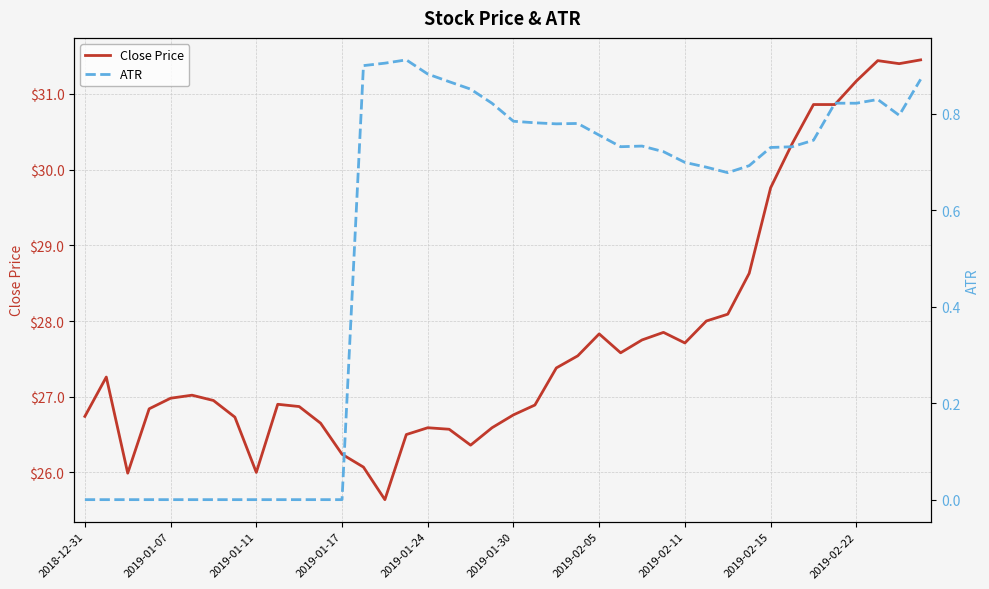

Reading right to left, what are all the values shown in this chart?

Close Price: 31.5	31.4	31.4	31.2	30.9	30.9	30.3	29.8	28.6	28.1	28.0	27.7	27.9	27.8	27.6	27.8	27.5	27.4	26.9	26.8	26.6	26.4	26.6	26.6	26.5	25.6	26.1	26.2	26.6	26.9	26.9	26.0	26.7	27.0	27.0	27.0	26.8	26.0	27.3	26.7
ATR: 0.9	0.8	0.8	0.8	0.8	0.7	0.7	0.7	0.7	0.7	0.7	0.7	0.7	0.7	0.7	0.8	0.8	0.8	0.8	0.8	0.8	0.9	0.9	0.9	0.9	0.9	0.9	0.0	0.0	0.0	0.0	0.0	0.0	0.0	0.0	0.0	0.0	0.0	0.0	0.0